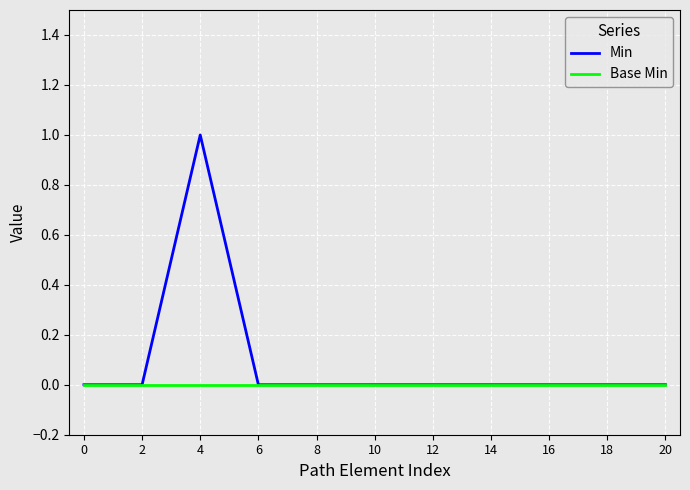

The Min series shows 0 at 18. True or false?

True